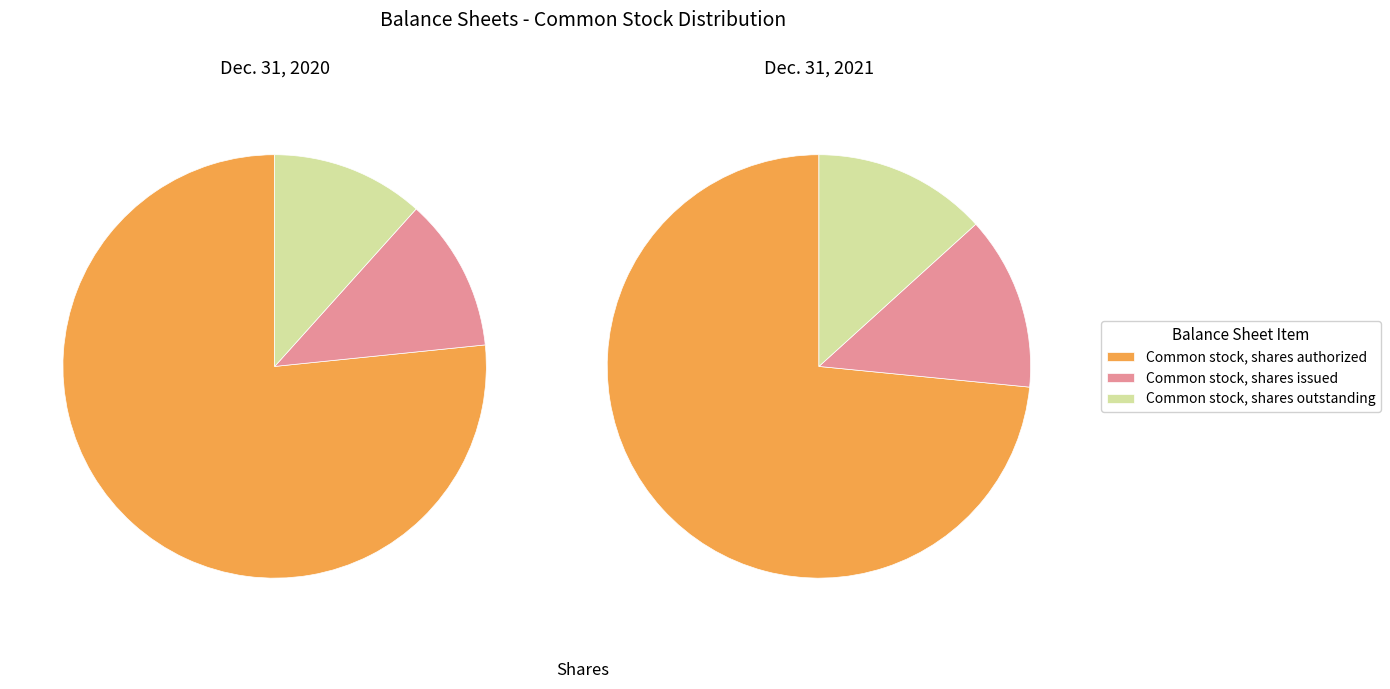

To the nearest percent, what is the difference between the largest and smallest slice percentages?

65%